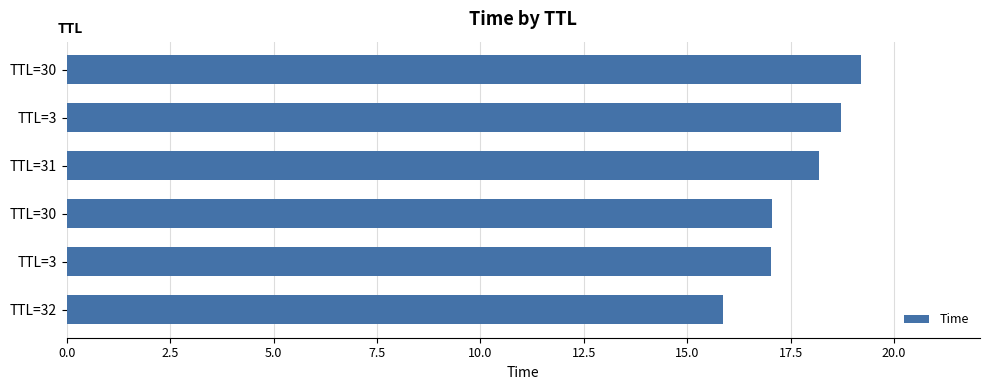

What is the average value?

17.7